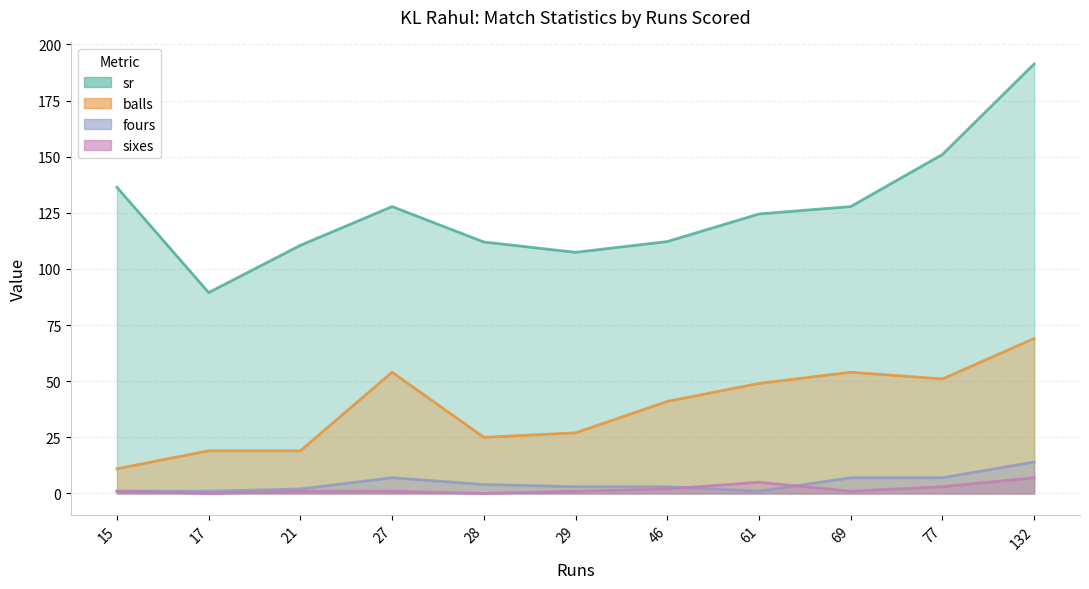

At which category is the sum across all series the highest?

132